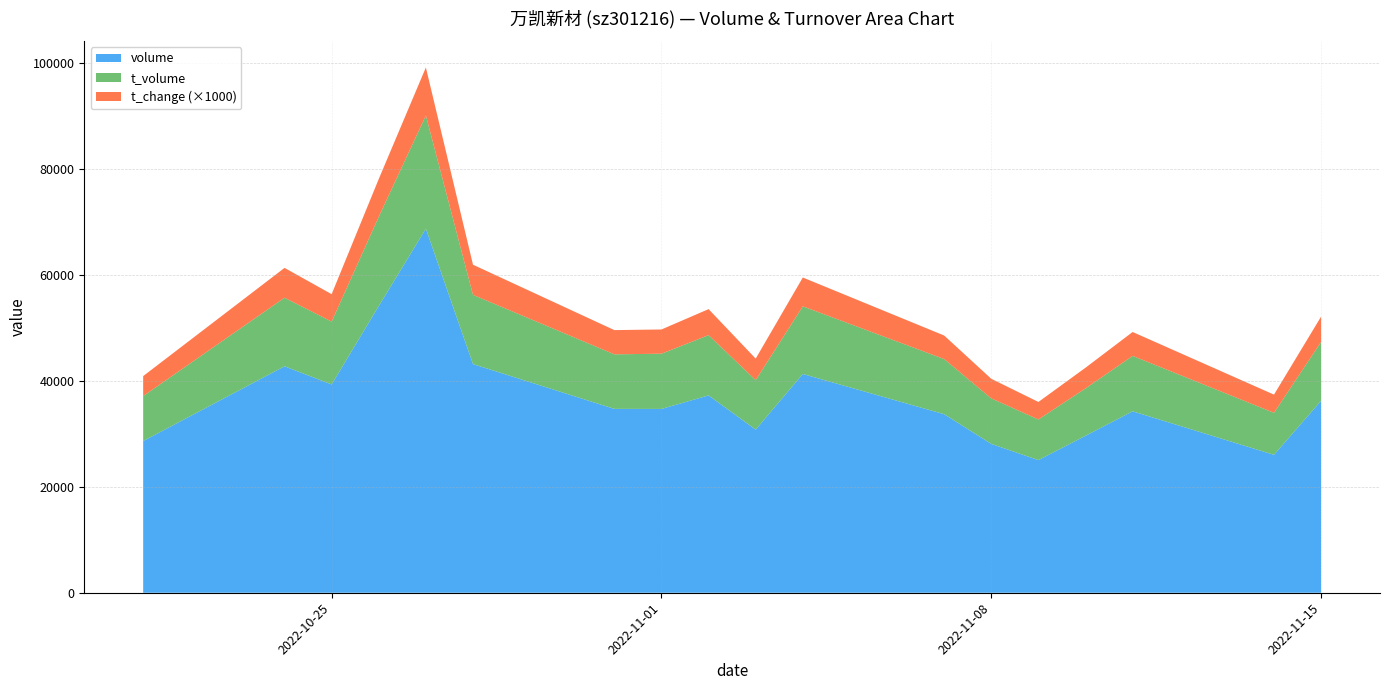

Reading left to right, transcribe all the data shown in this chart.

volume: 28614.0	42719.0	39293.0	54083.0	68673.0	43134.0	34685.0	34675.0	37225.0	30764.0	41271.0	33684.0	28078.0	25022.0	29610.0	34229.0	26018.0	36209.0
t_volume: 8486.0	12932.0	11849.0	16839.0	21356.0	13057.0	10291.0	10417.0	11369.0	9343.0	12755.0	10399.0	8582.0	7666.0	8940.0	10450.0	7924.0	11114.0
t_change: 3.8	5.6	5.2	7.1	9.1	5.7	4.6	4.6	4.9	4.1	5.4	4.4	3.7	3.3	3.9	4.5	3.4	4.8